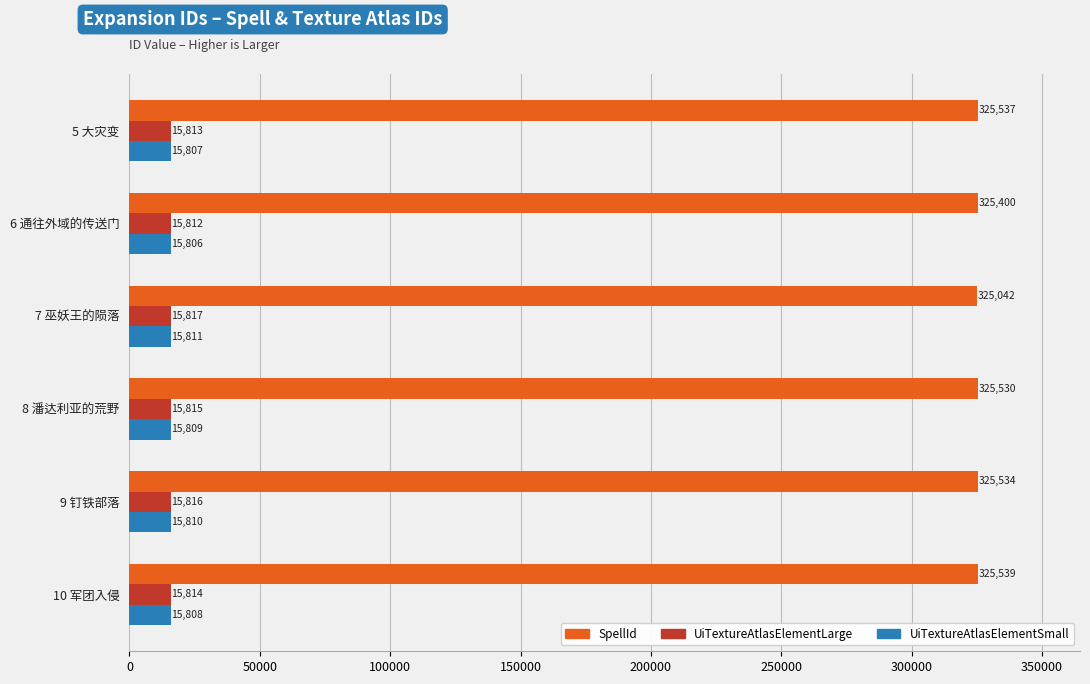

How many data points in UiTextureAtlasElementSmall are less than 15809?

3